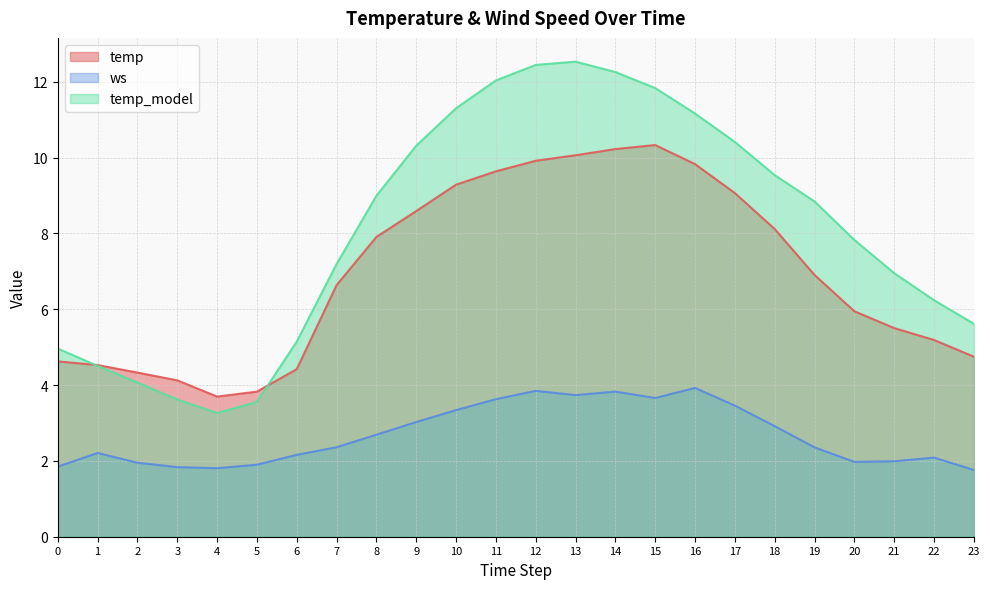

How many data points in temp_model are less than 8?

12